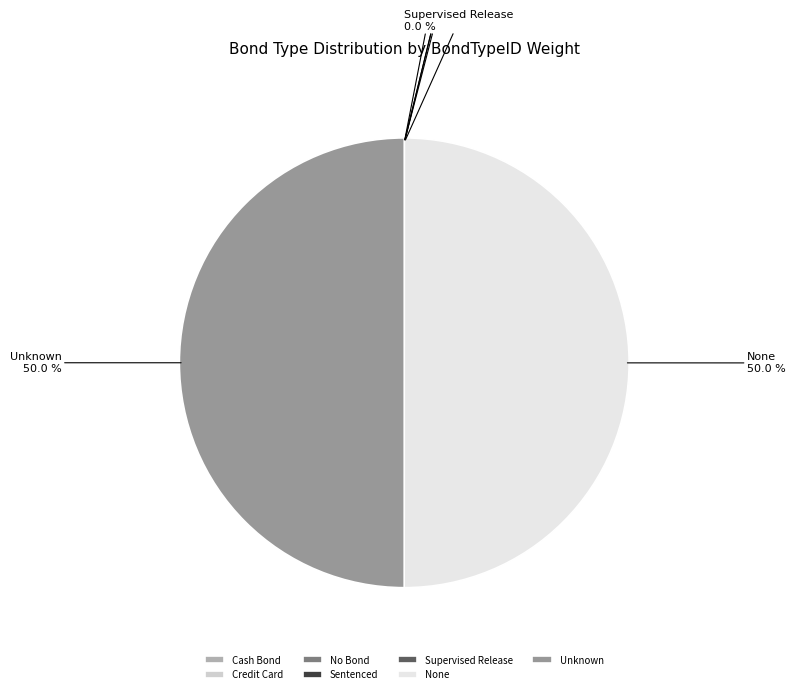

What percentage is NOT represented by Unknown?

50.0%